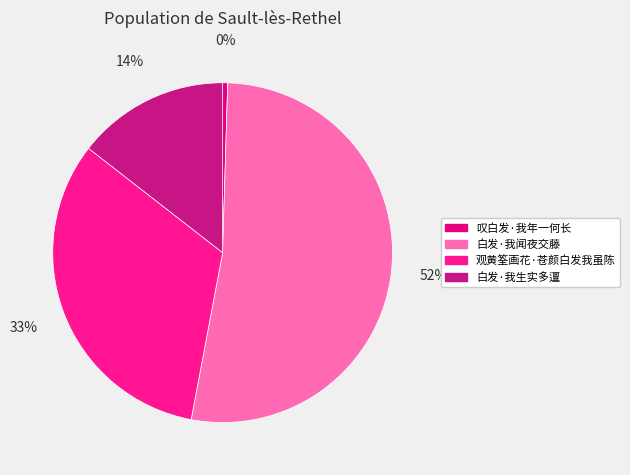

Which has a higher value, 观黄筌画花·苍颜白发我虽陈 or 叹白发·我年一何长?

观黄筌画花·苍颜白发我虽陈